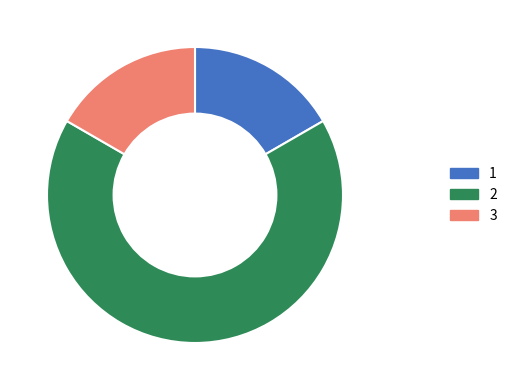

What is the ratio of the value at 2 to the value at 1?

4.0